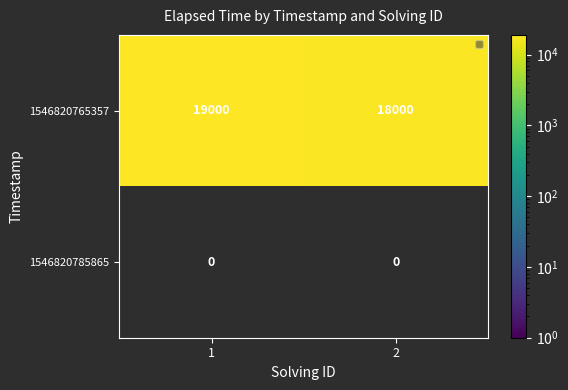

The 1546820785865 series shows 0 at 2. True or false?

True